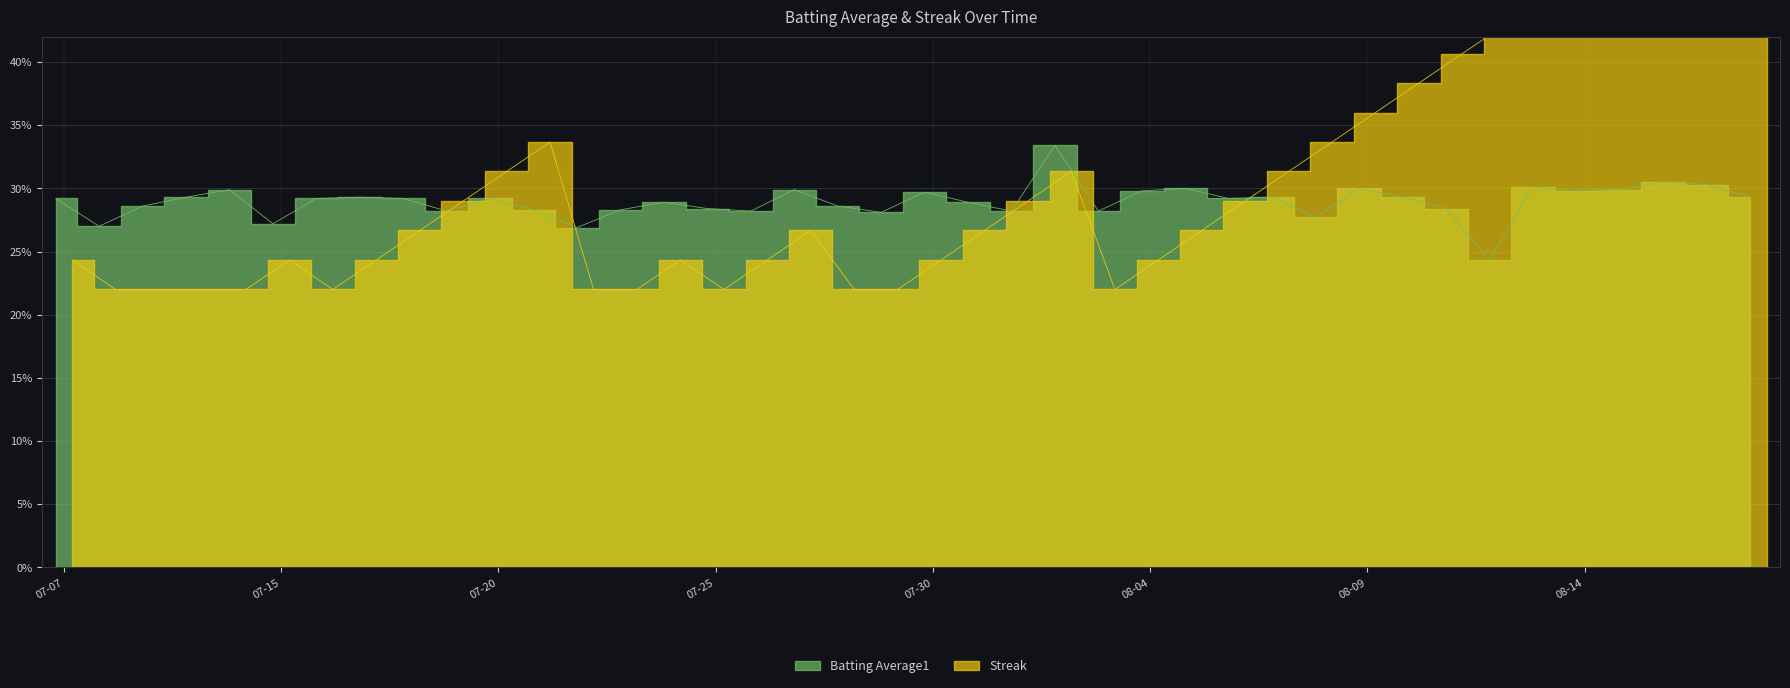

What is the difference between the maximum and second lowest values in the Streak series?

0.3